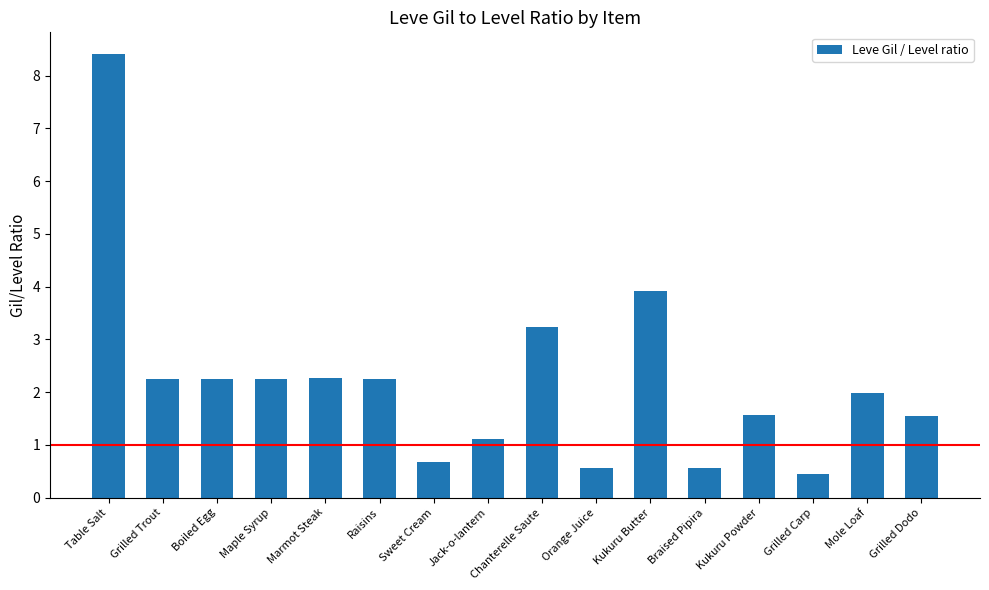

What is the difference between the maximum and second lowest values?

7.8